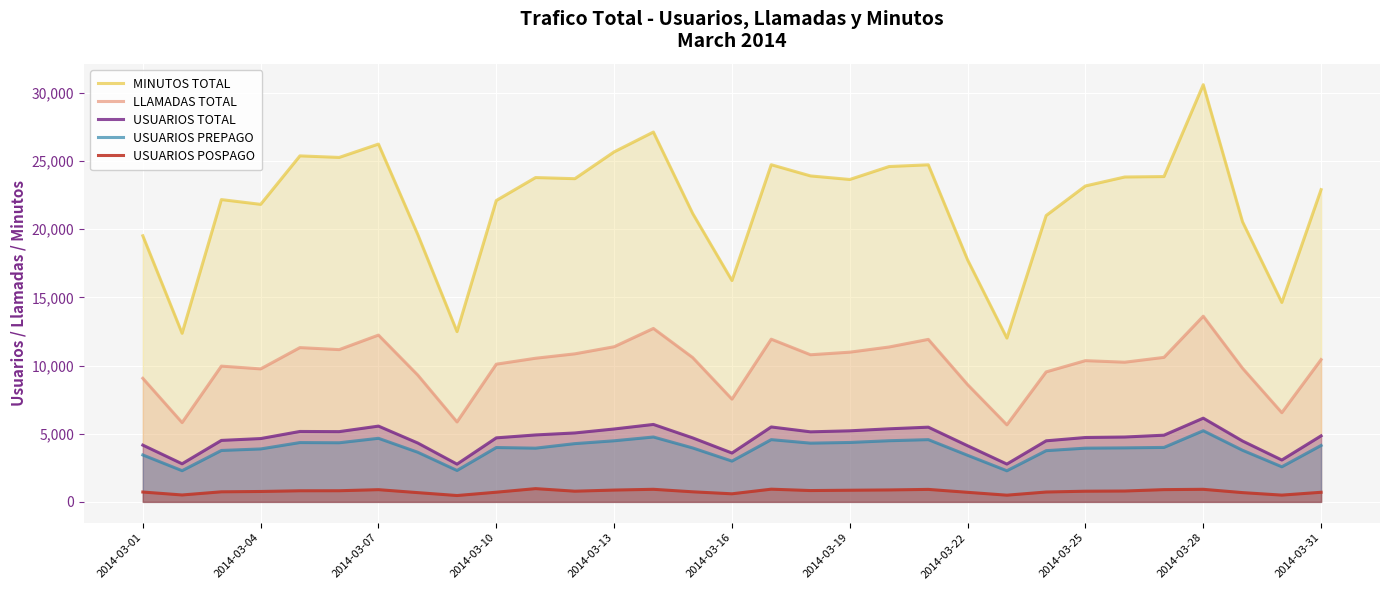

The value of MINUTOS TOTAL at 2014-03-10 is 4684. True or false?

False